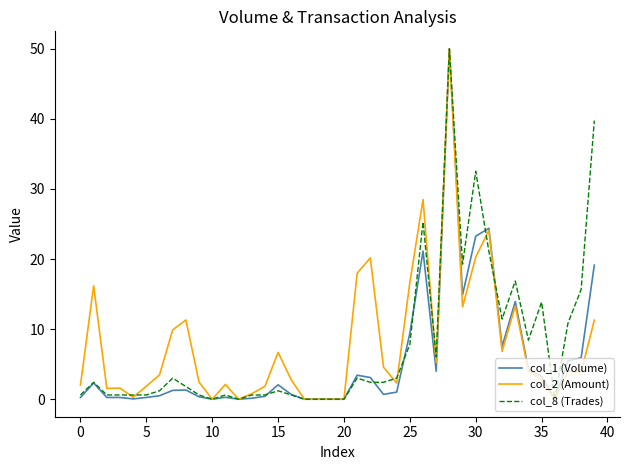

What is the greatest value displayed?

50.0